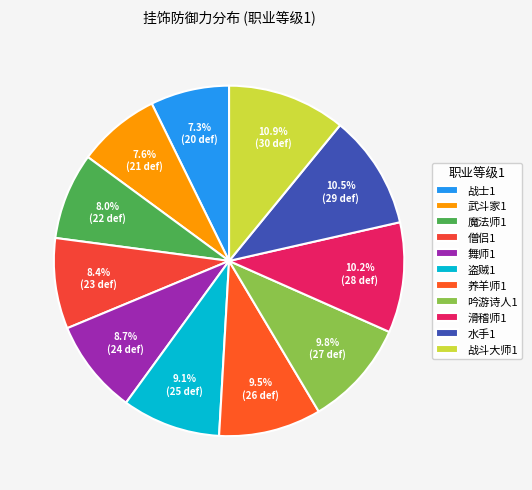

Which has a higher value, 战斗大师1 or 武斗家1?

战斗大师1